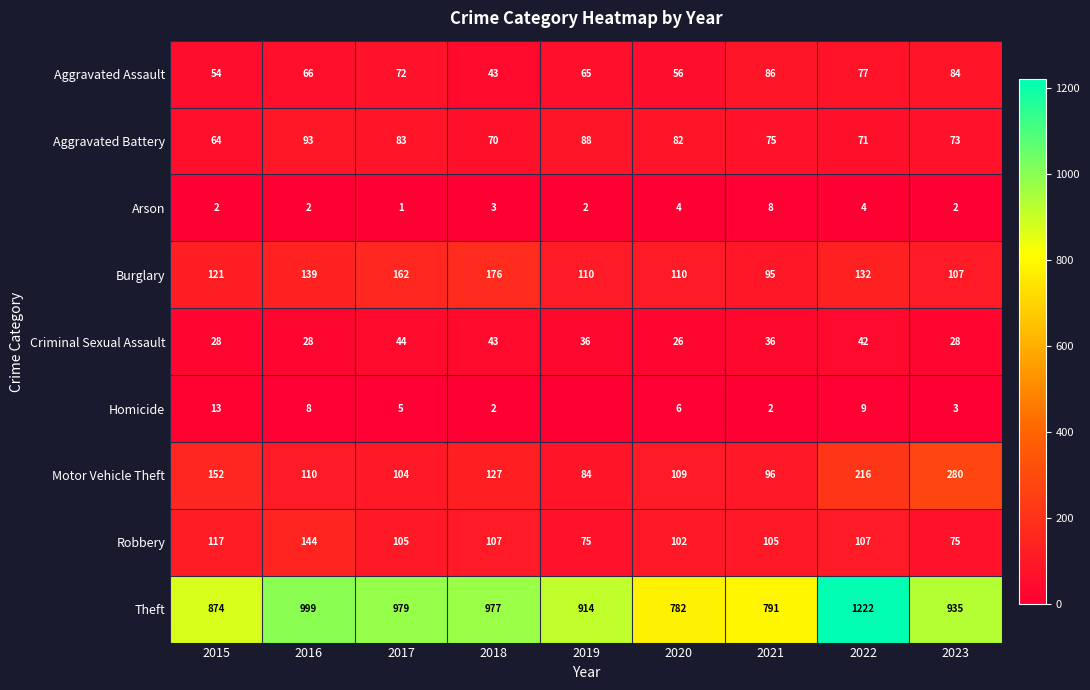

What is the difference between the Robbery values at 2018 and 2019?

32